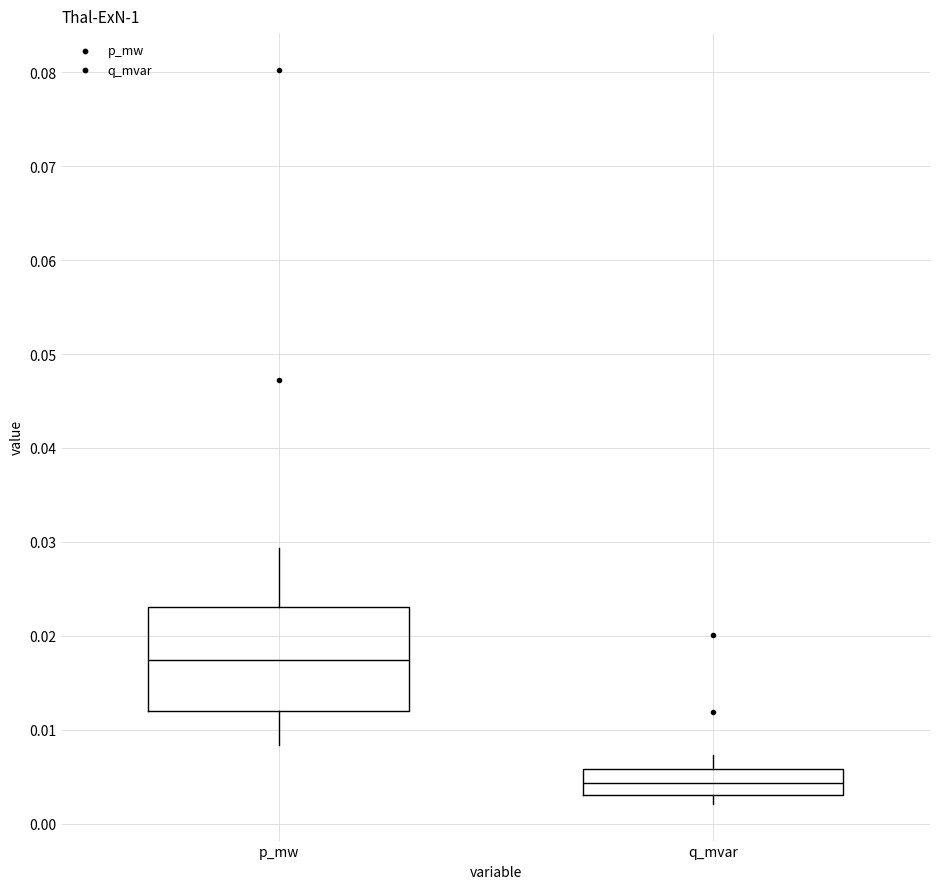

Reading left to right, read every box against the y-axis: the position of its median line, the range the box covers, and the ends of its whiskers. The values are not printed on the chart, so give them approximately, as read against the axis.

p_mw: median 0.017, box 0.012 to 0.023, whiskers 0.008 to 0.029
q_mvar: median 0.004, box 0.003 to 0.006, whiskers 0.002 to 0.007